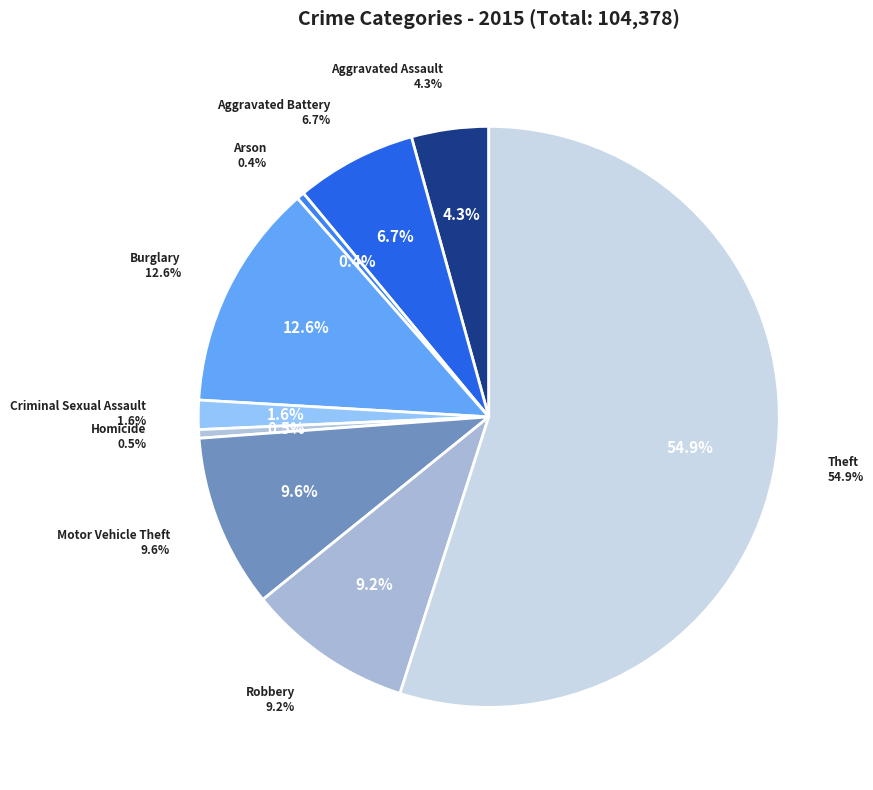

What is the change in value from Aggravated Battery to Motor Vehicle Theft?

+3049